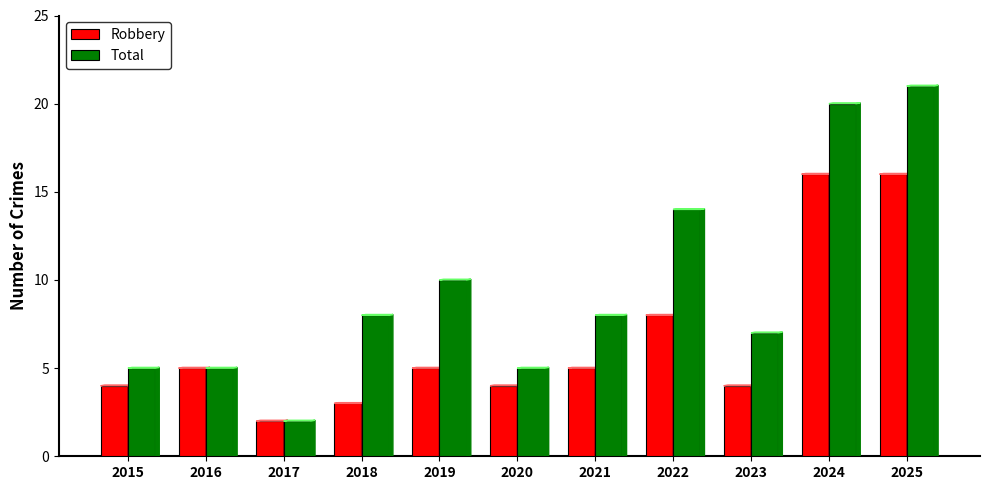

Reading left to right, list all the values displayed in this chart.

Robbery: 4	5	2	3	5	4	5	8	4	16	16
Total: 5	5	2	8	10	5	8	14	7	20	21